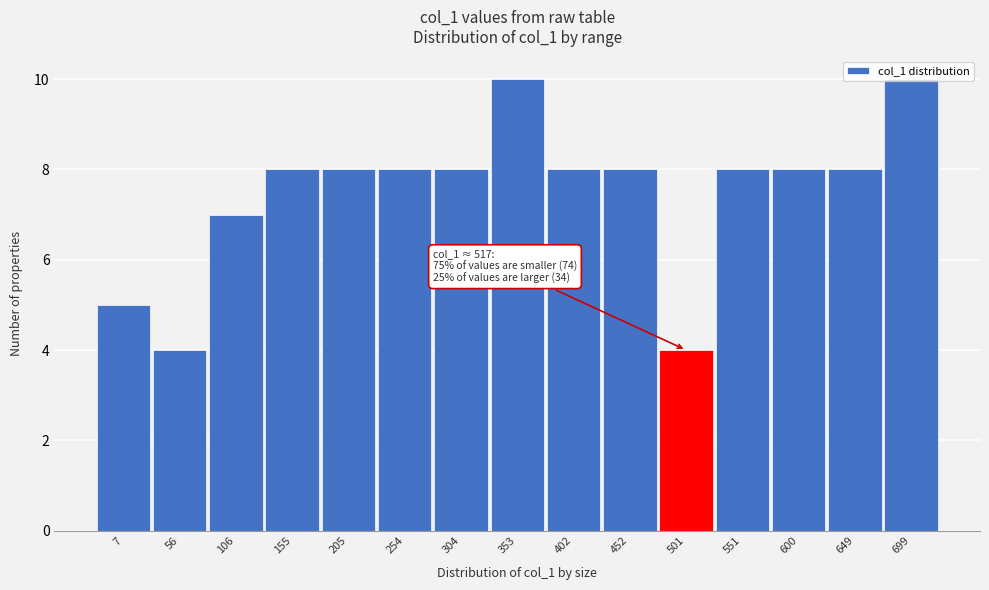

Approximately how many times larger is the value at 501 compared to 155?

0.5